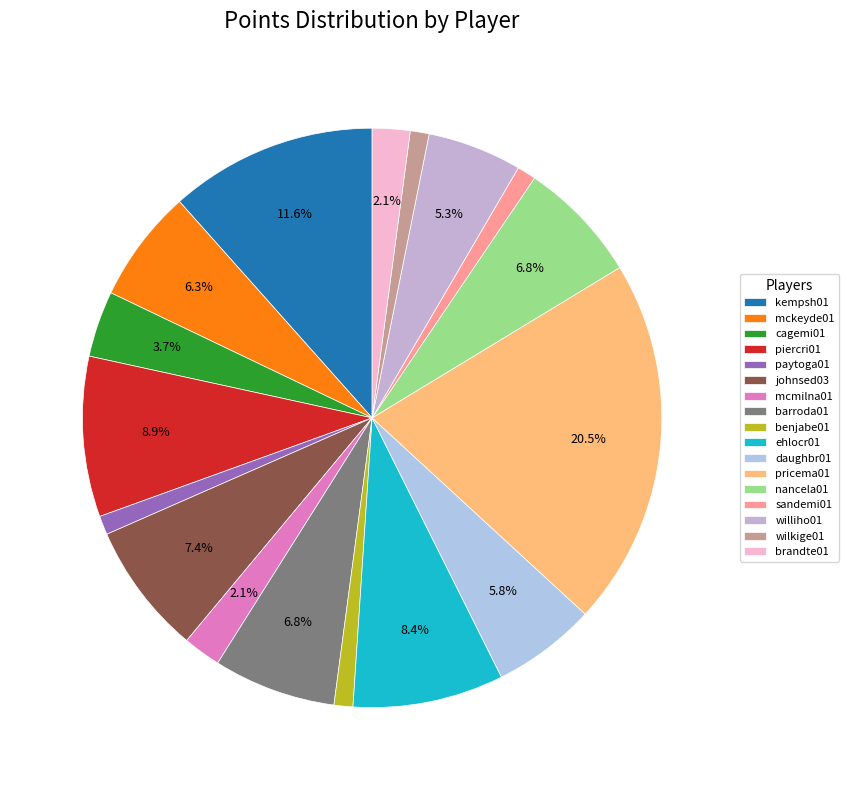

The sandemi01 slice represents 11% of the pie. True or false?

False